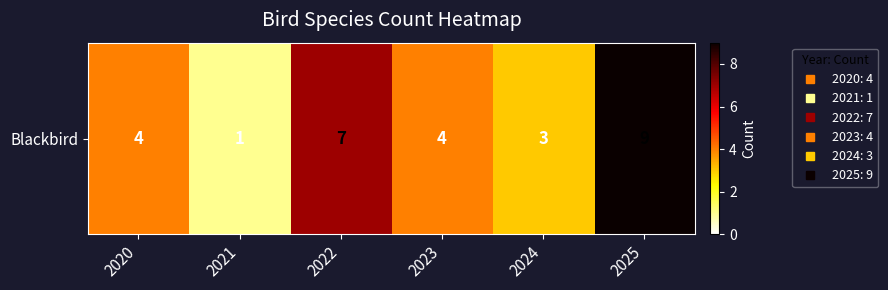

Rank the categories by value from lowest to highest.

2021, 2024, 2020, 2023, 2022, 2025